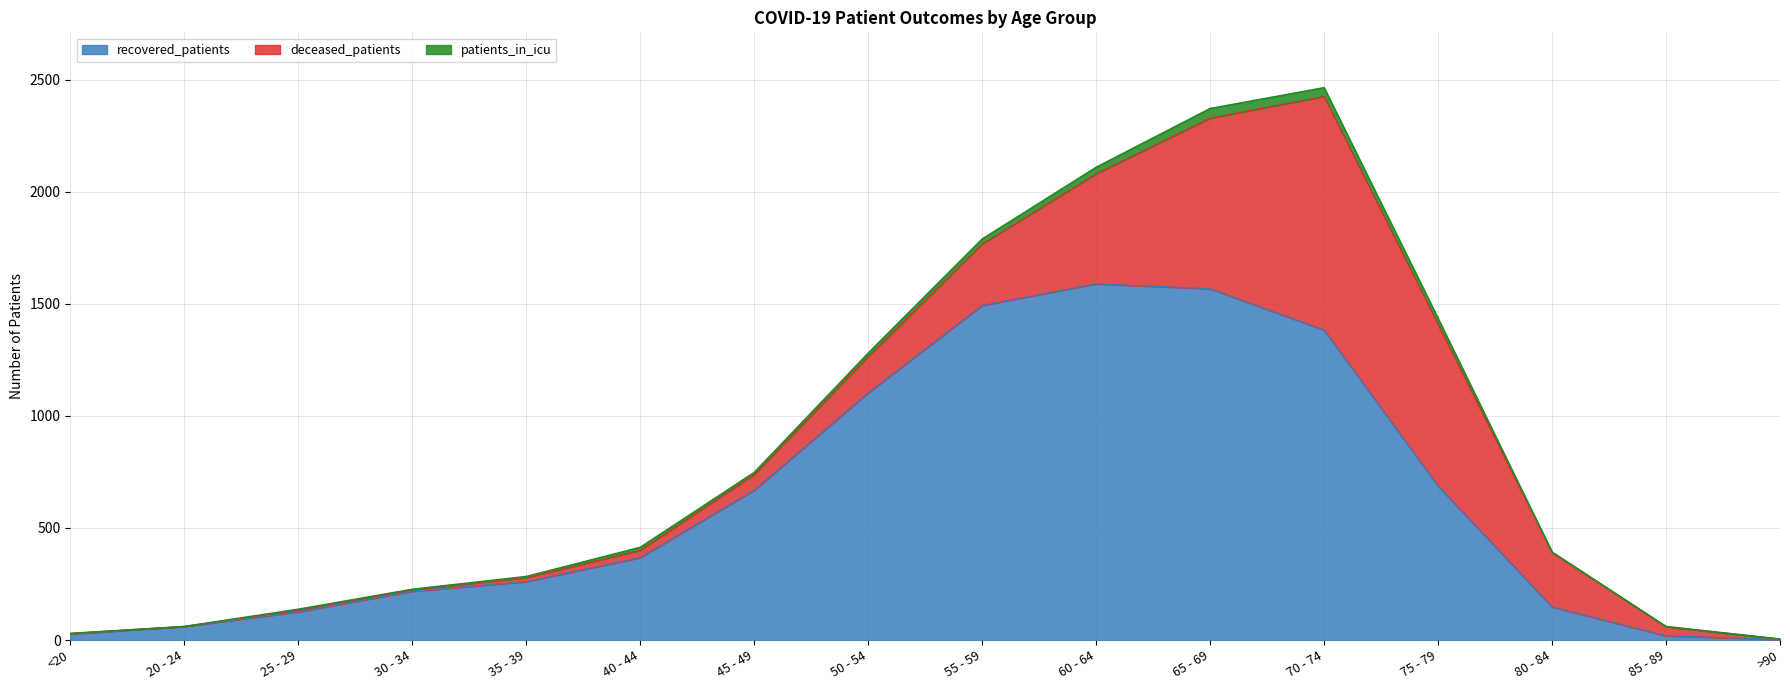

Which series changed the most between 40 - 44 and 65 - 69?

recovered_patients